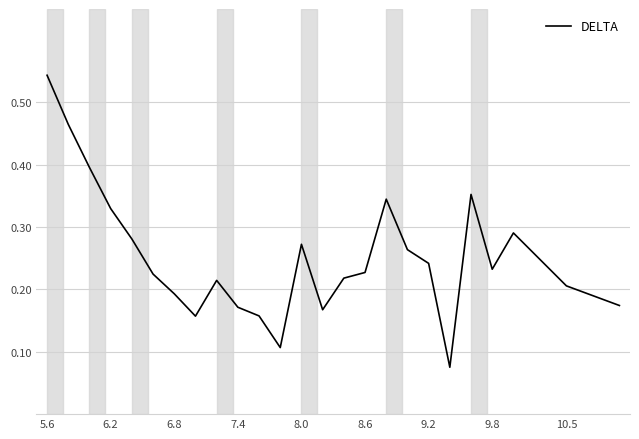

The chart shows a value of 0.1 at 8.6. True or false?

False